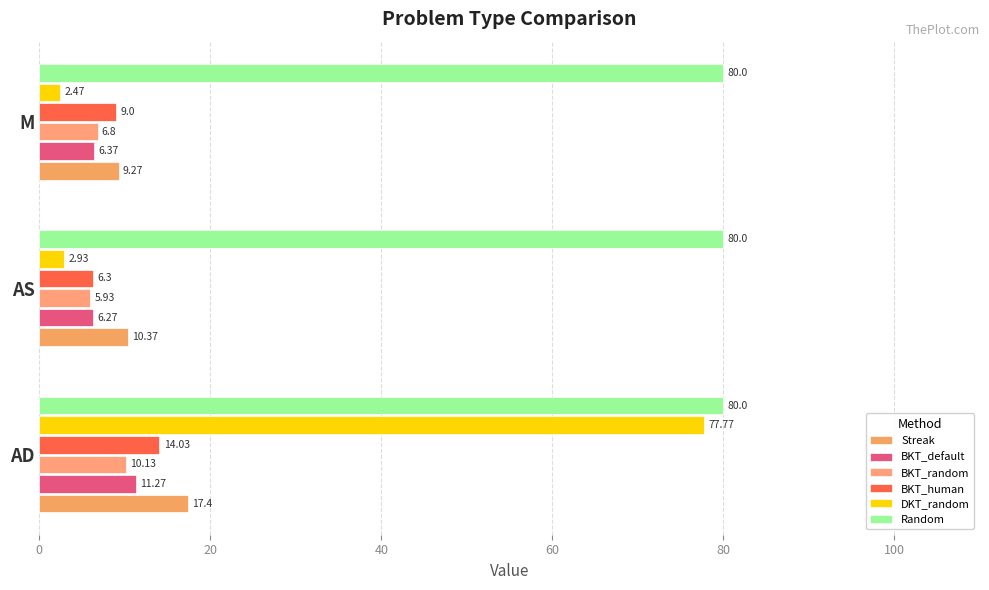

What is the sum of all BKT_default values?

23.9